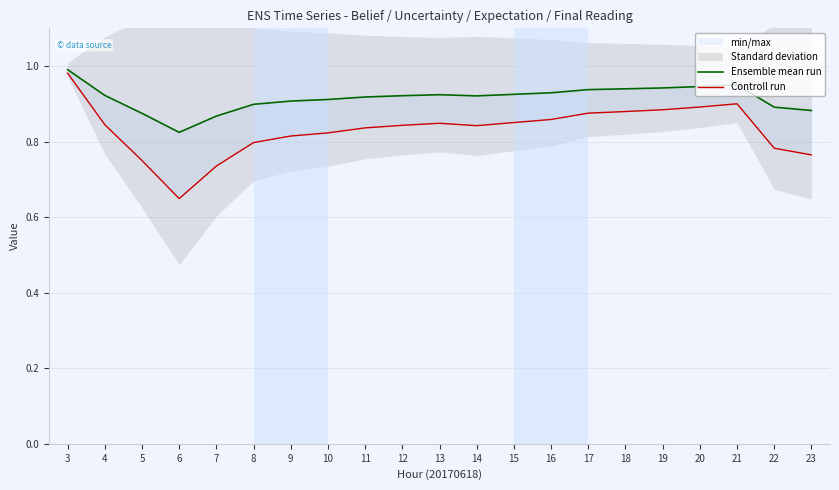

What is the value of the Controll run point at the 5th from the left?

0.7